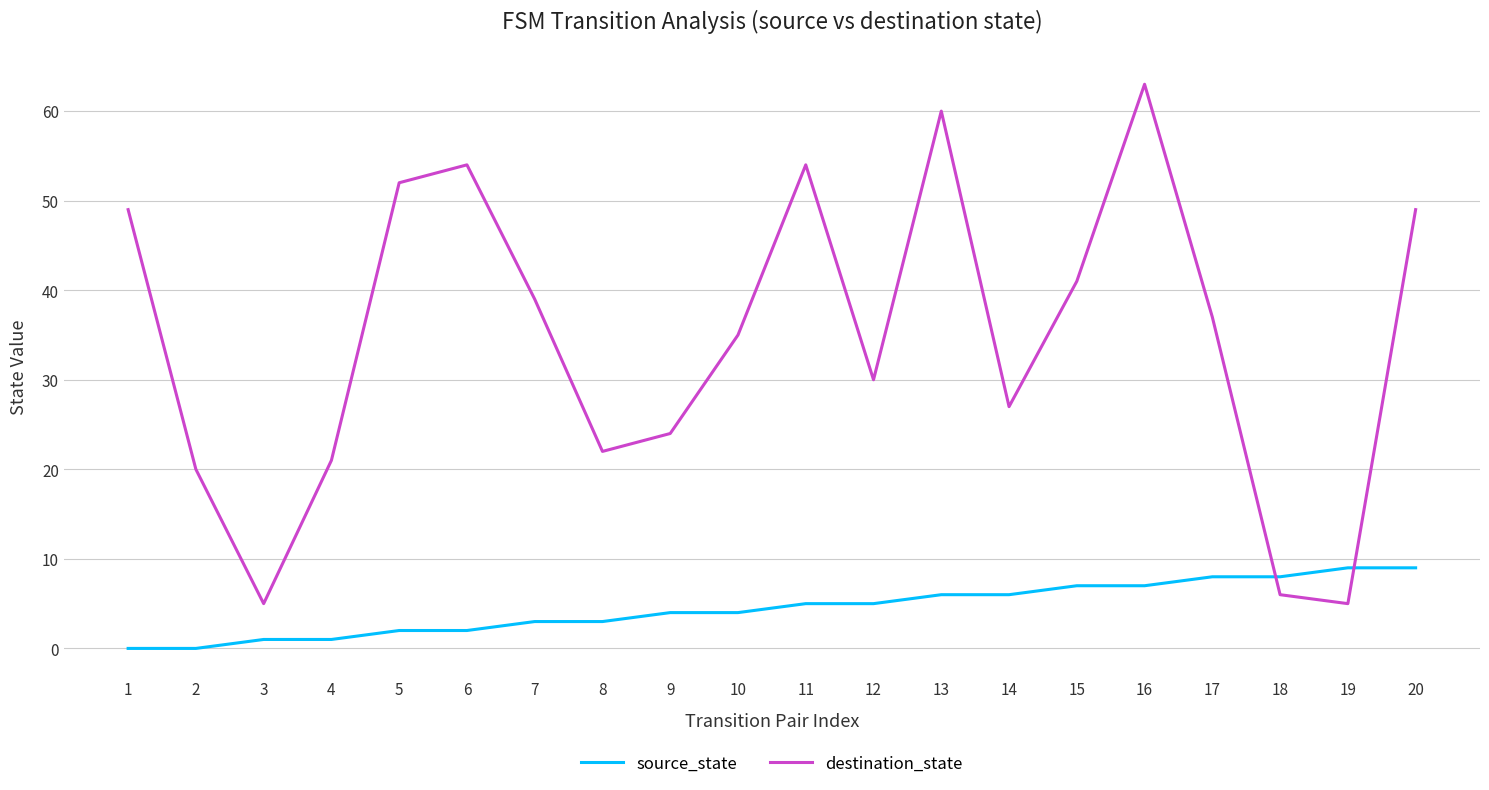

Which series has the largest total across all categories?

destination_state